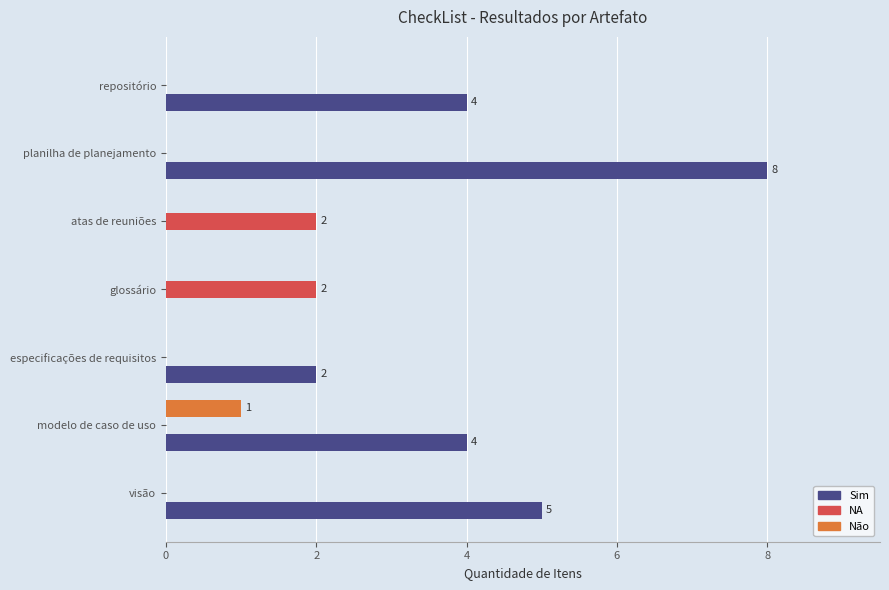

What is the greatest value displayed?

8